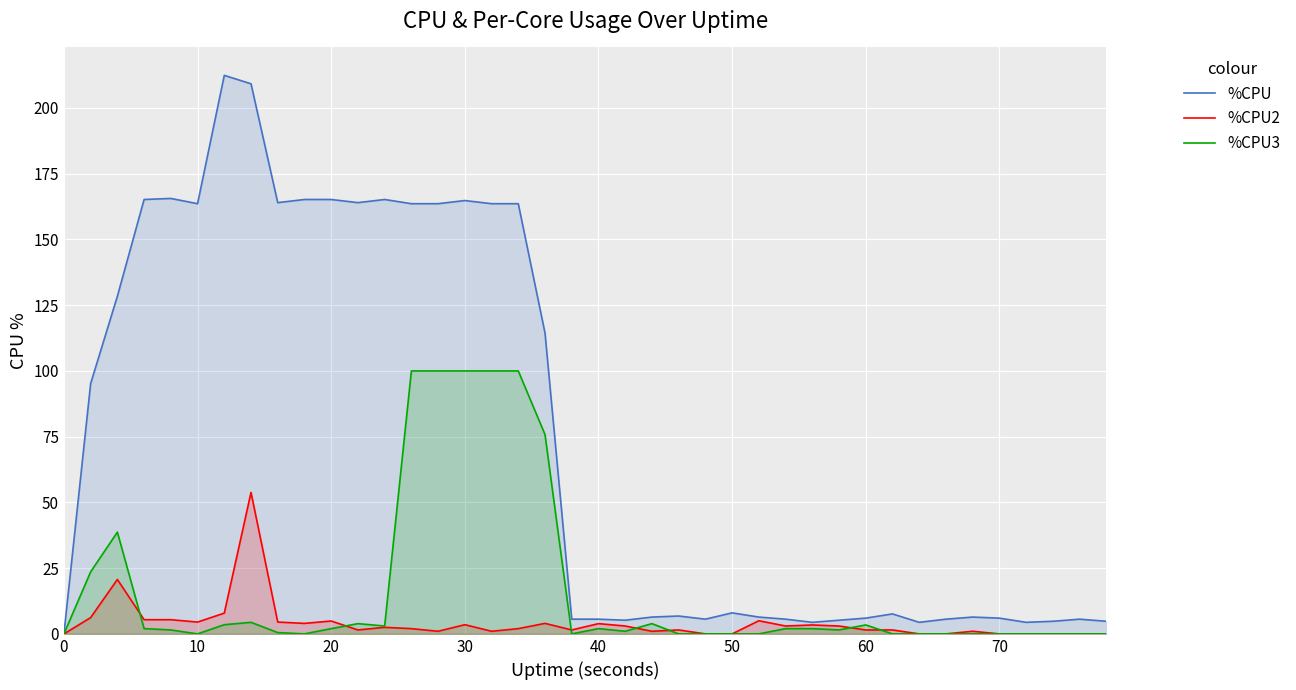

How many data points in %CPU are above 7?

20